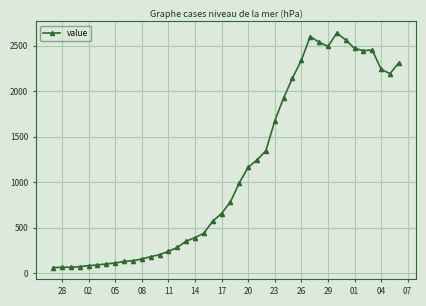

True or false: there are more than 2 points higher than both neighbors.

True